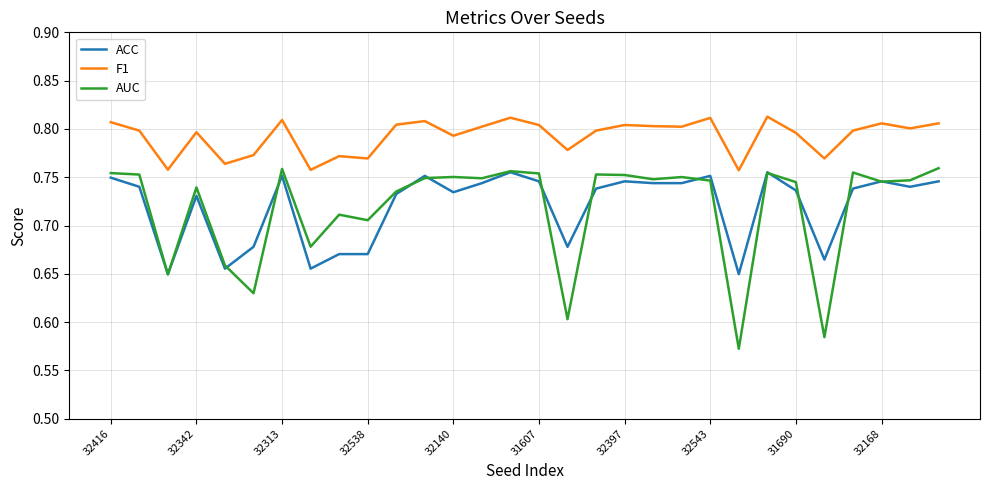

True or false: ACC and F1 cross at least once.

False